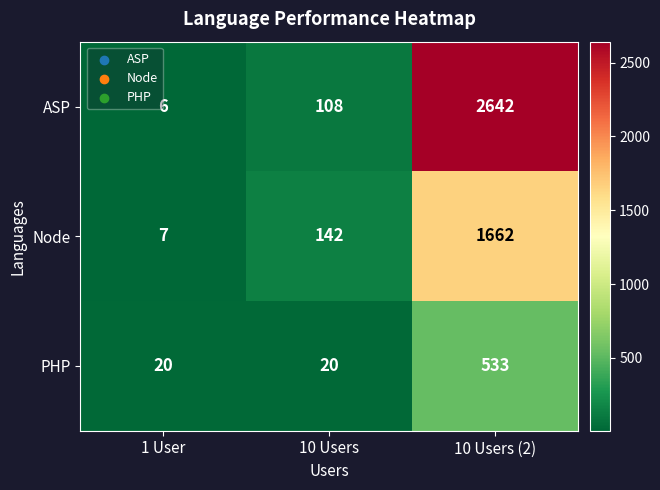

What is the total value across all series at 1 User?

33